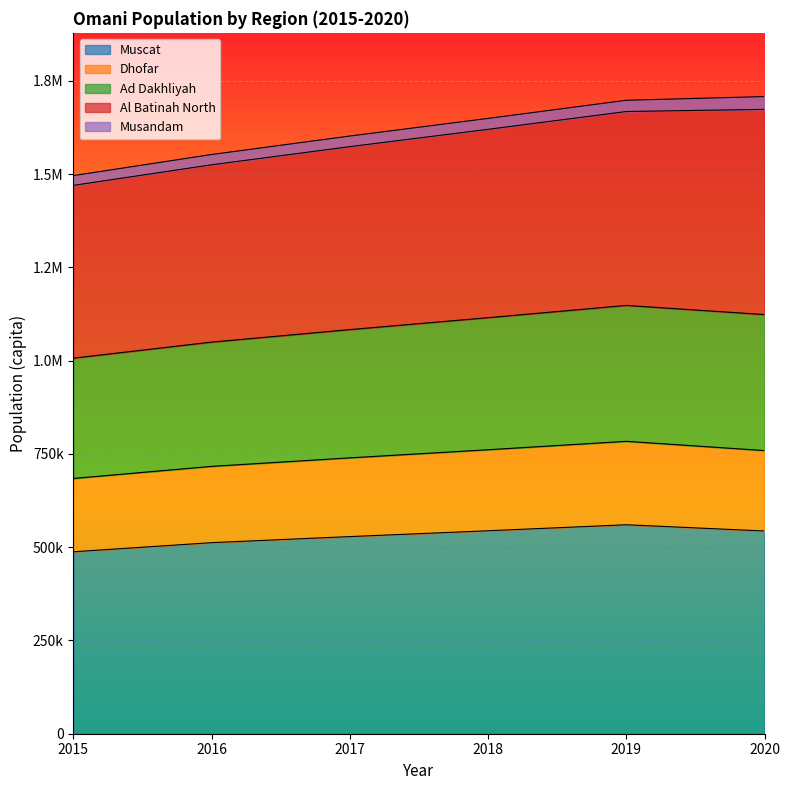

What are all the series names shown in the legend?

Muscat, Dhofar, Ad Dakhliyah, Al Batinah North, Musandam